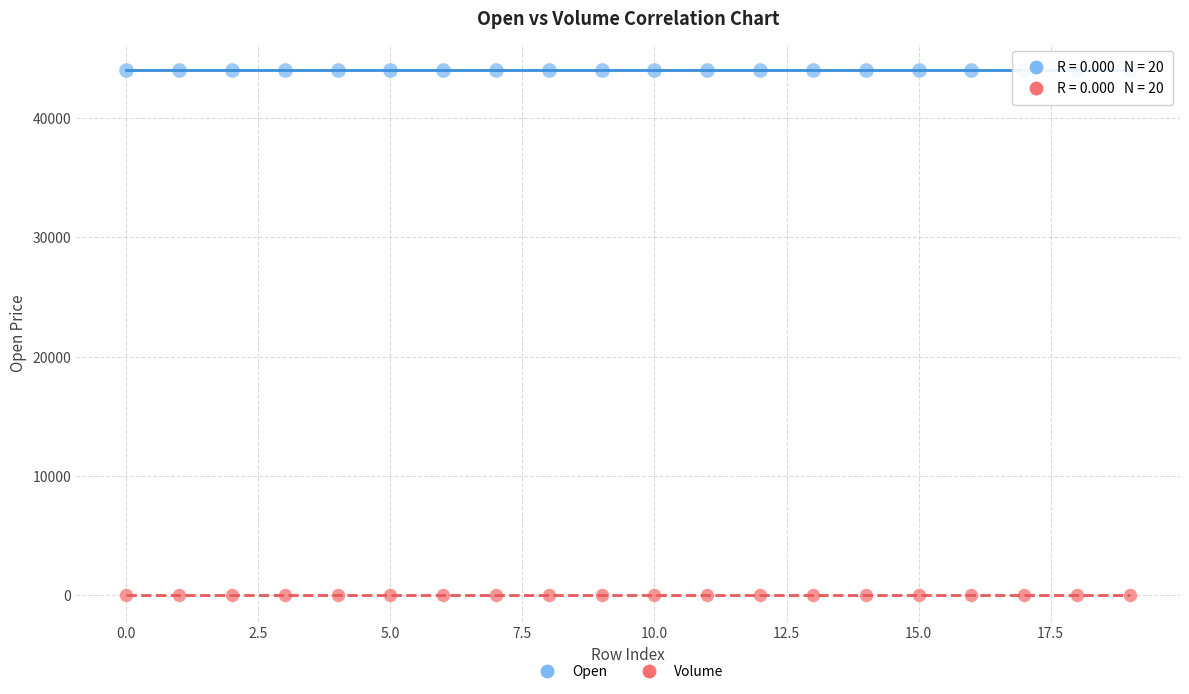

Which series reaches the minimum Y coordinate?

Volume